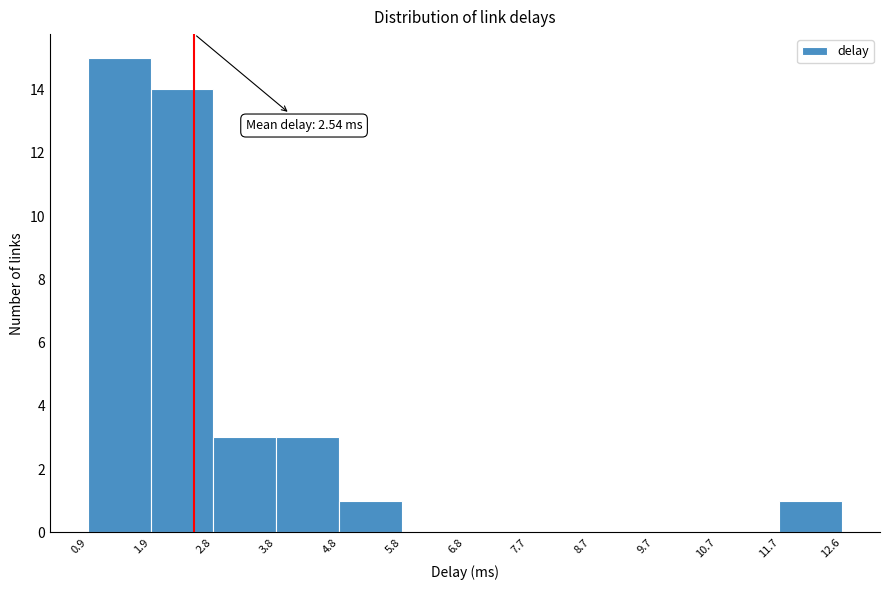

Over which range of the x-axis is the bar tallest?

0.9 to 1.9